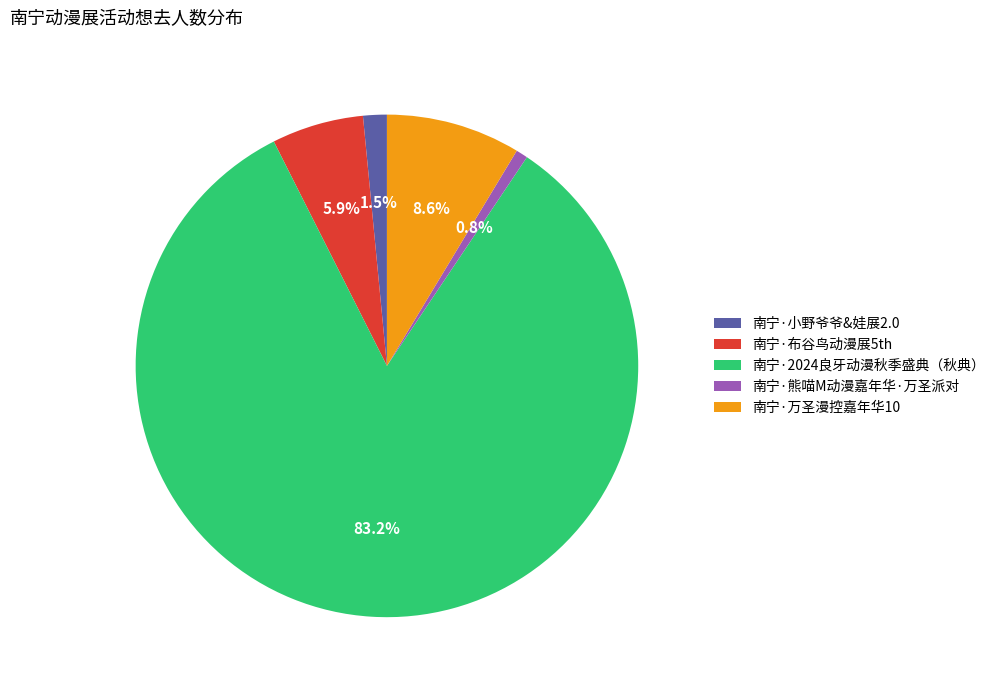

Which has a higher value, 南宁·小野爷爷&娃展2.0 or 南宁·布谷鸟动漫展5th?

南宁·布谷鸟动漫展5th